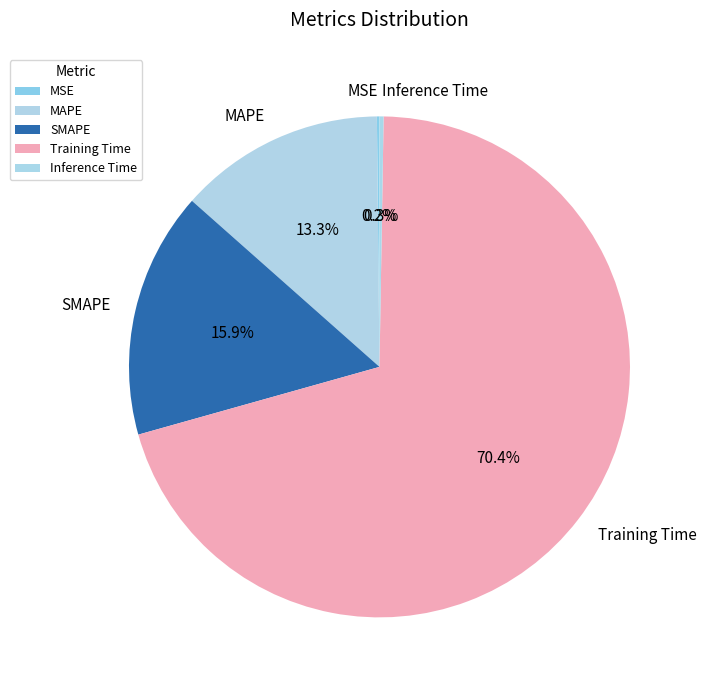

To the nearest percent, what portion does Training Time represent?

70%